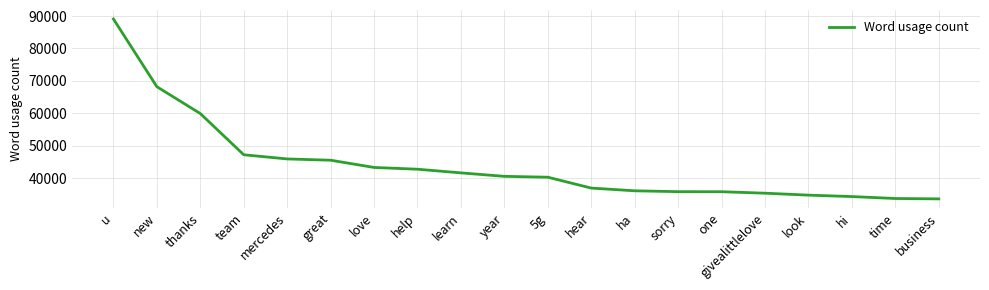

What is the smallest value displayed?

33567